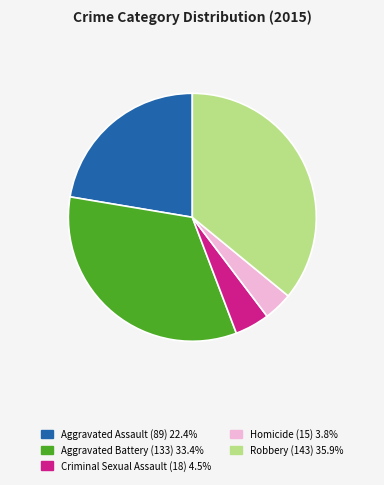

What is the smallest slice in the pie chart?

Homicide